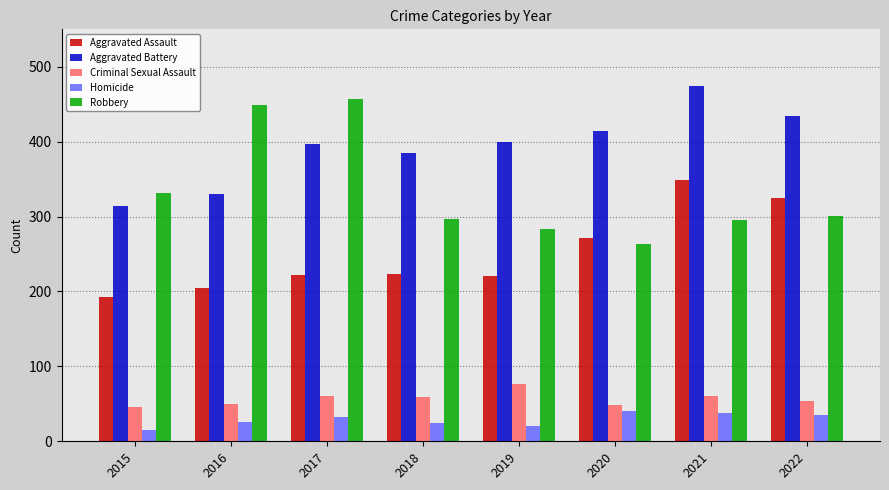

At which category does the chart reach its minimum across all series?

2015